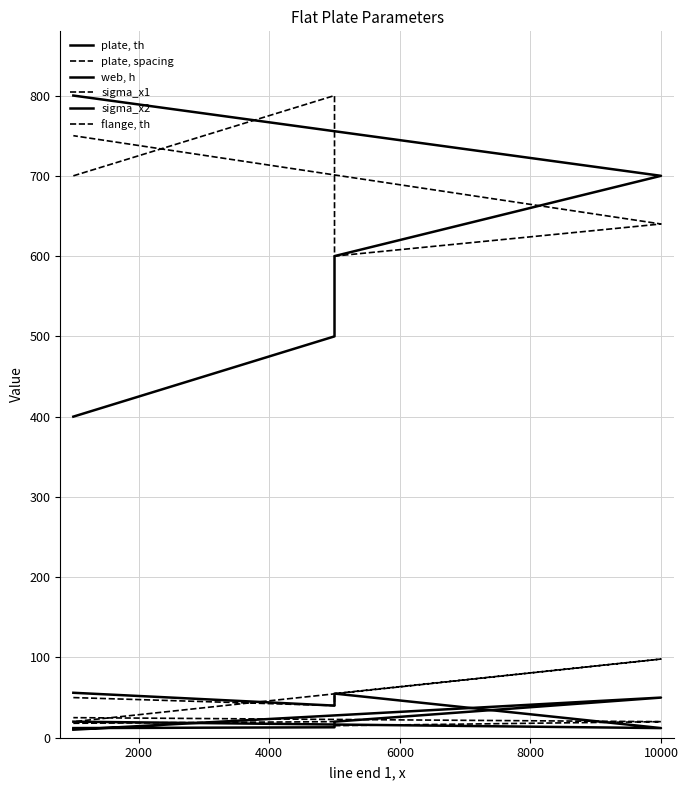

What is the greatest value displayed?

800